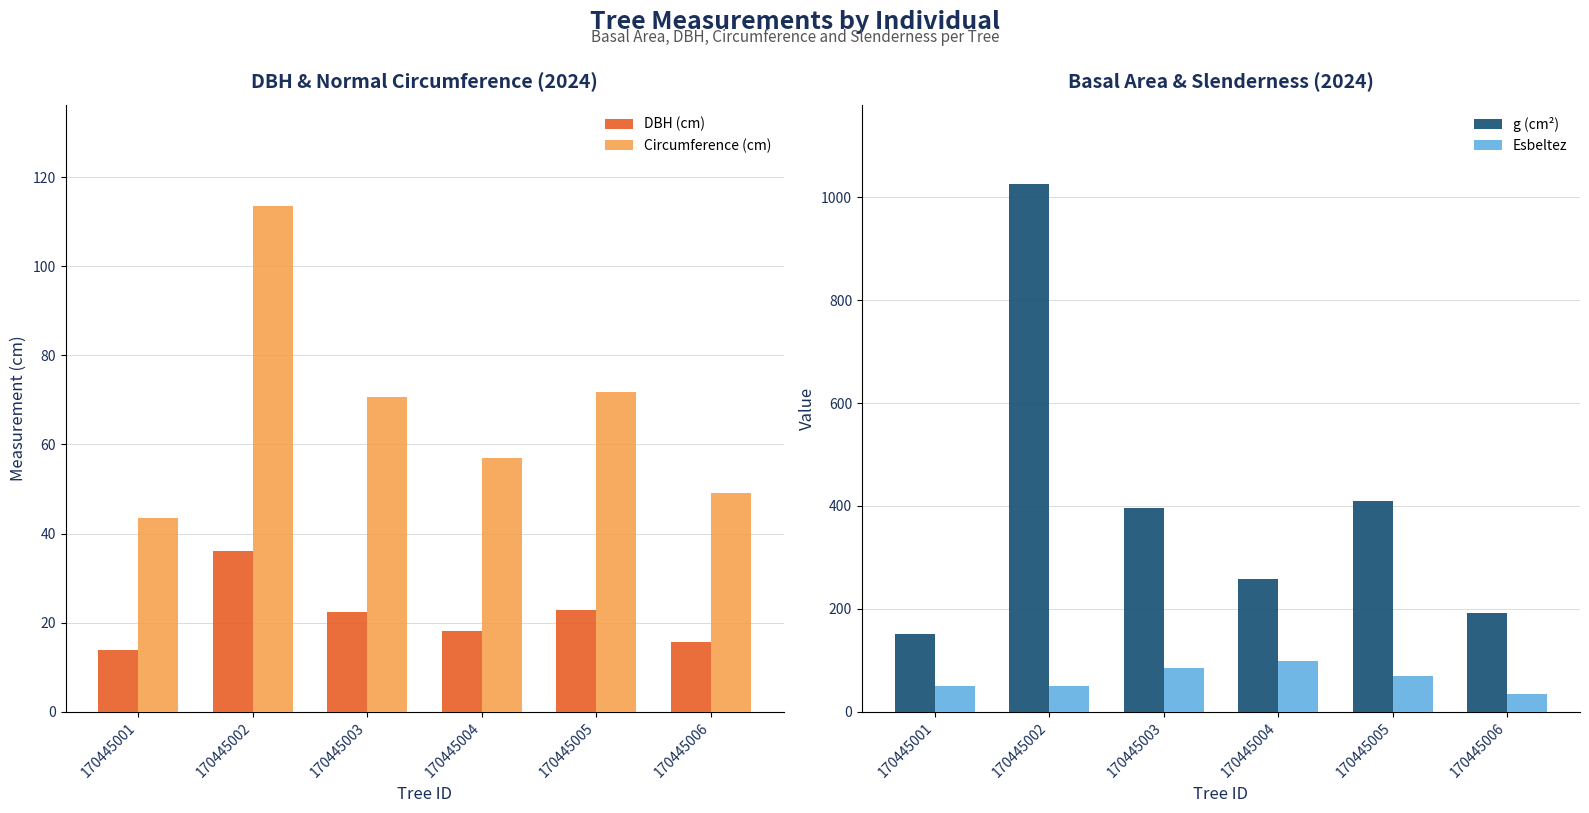

What is the maximum value shown in the chart?

1026.4